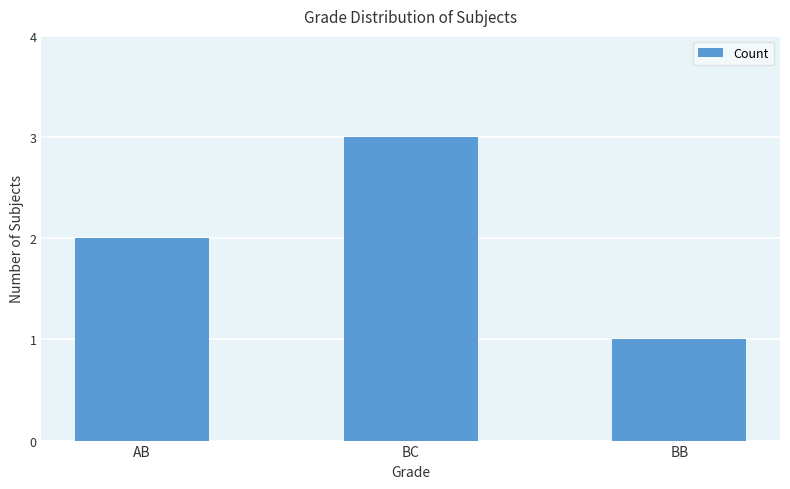

Is it true that the value at BC is 3?

True